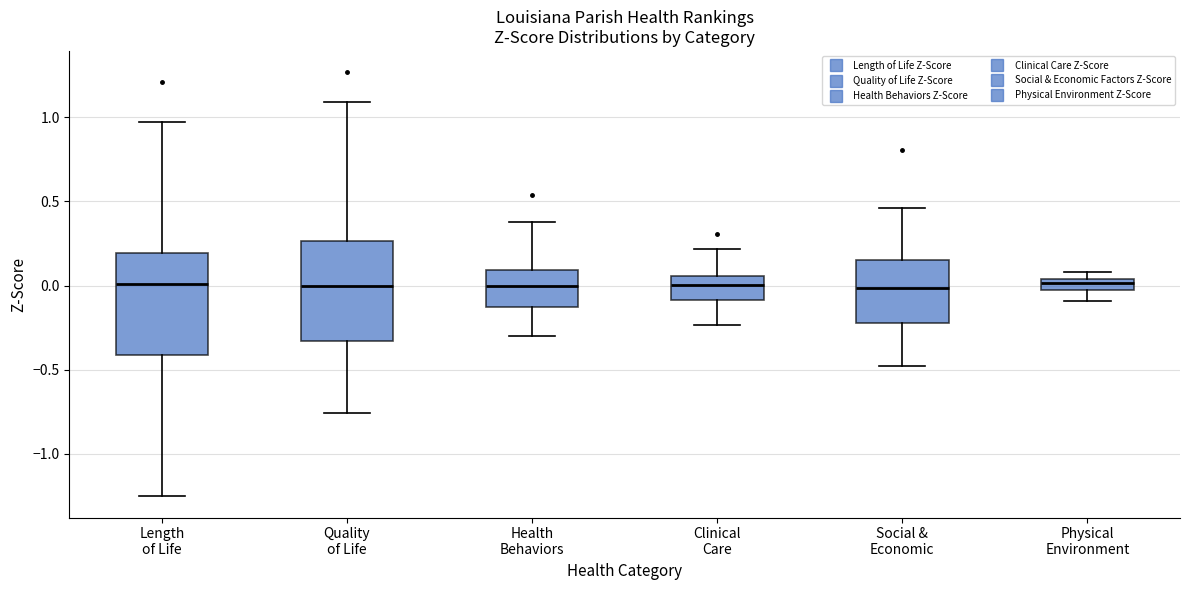

Where does the upper whisker of the box for Health Behaviors end on the y-axis? The values are not printed on the chart, so give them approximately, as read against the axis.

0.40